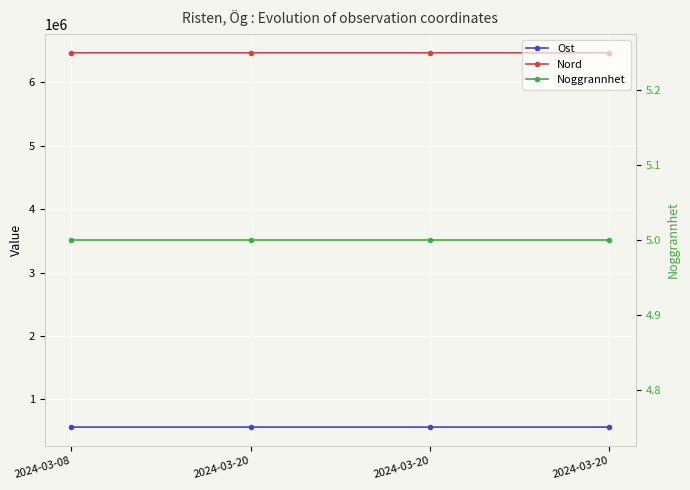

True or false: Ost and Noggrannhet cross at least once.

False